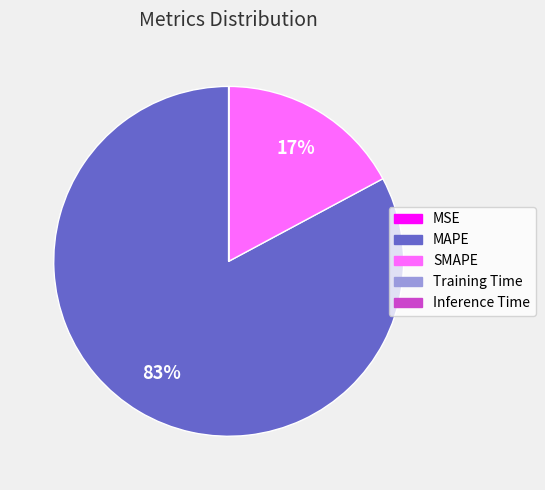

Is there a majority slice in this chart?

Yes